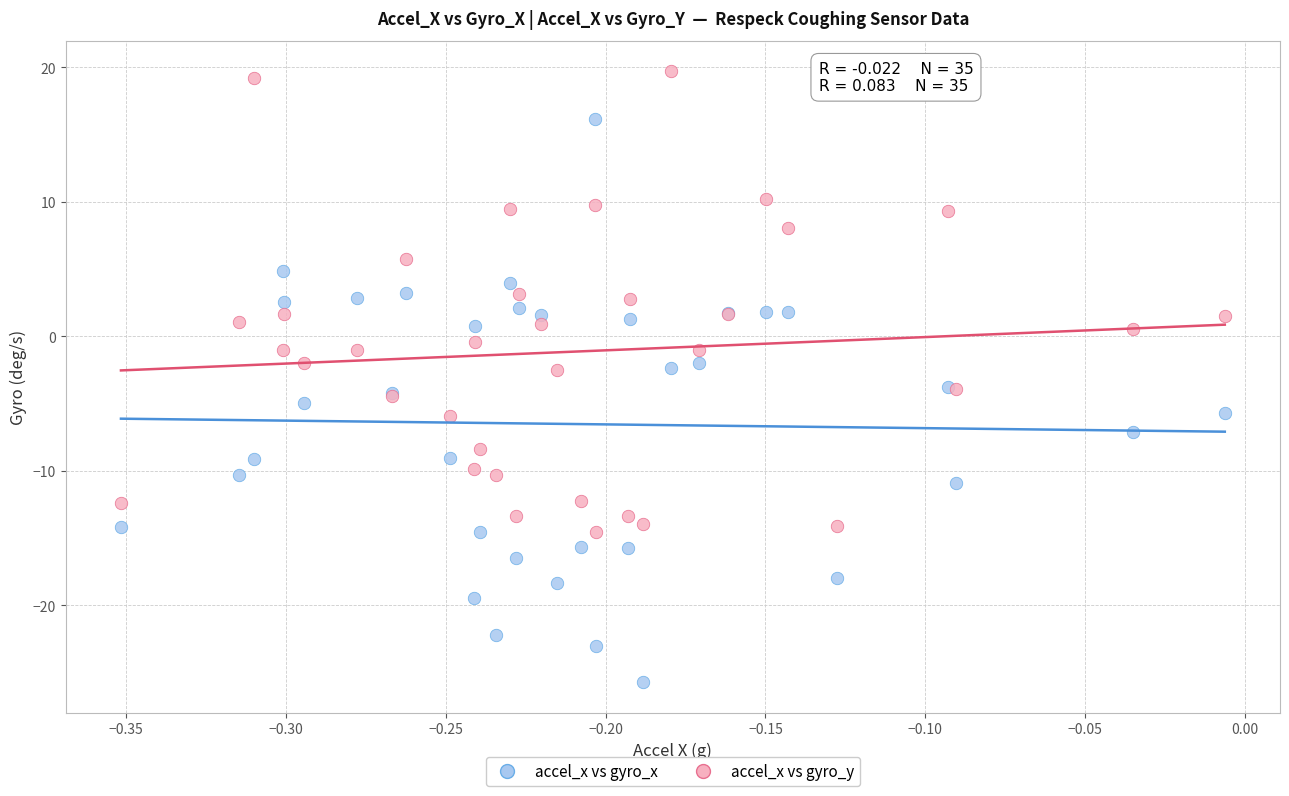

Which series contains the lowest Y value?

accel_x vs gyro_x